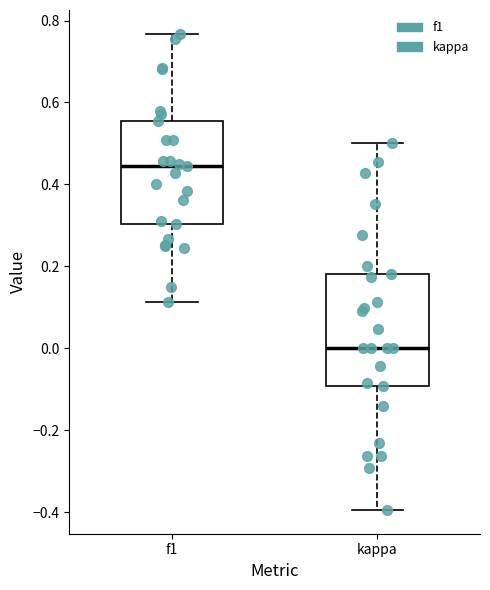

Which box has the lowest median line?

kappa